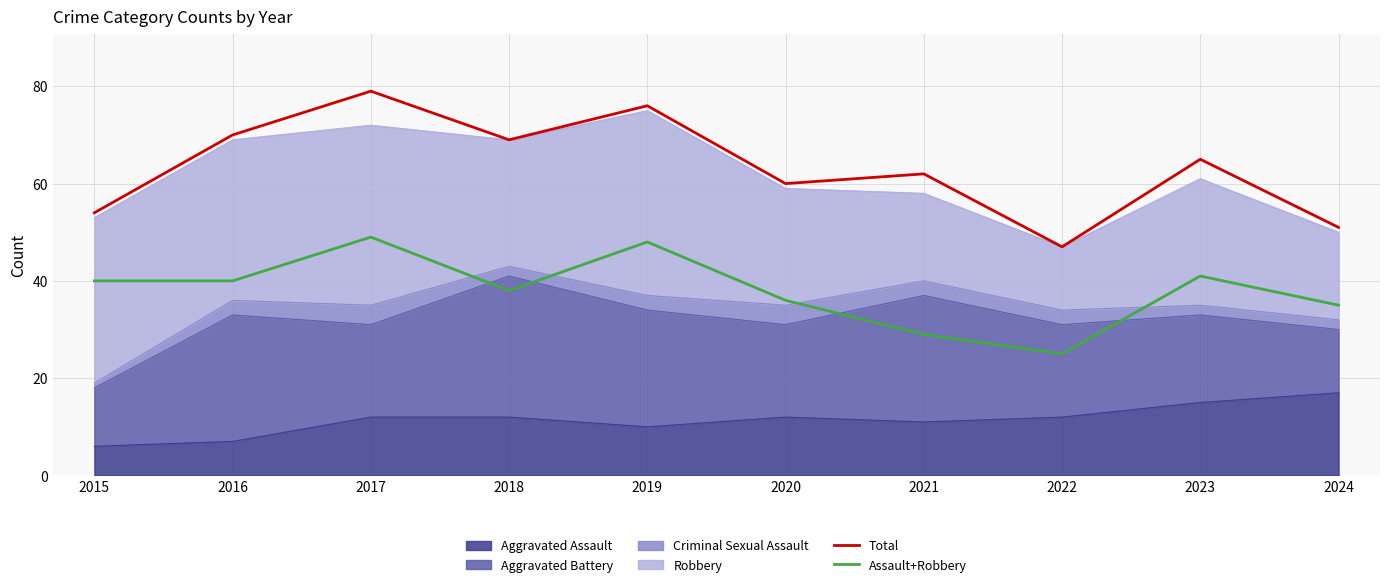

Where is Total nearest to the value 63?

2021